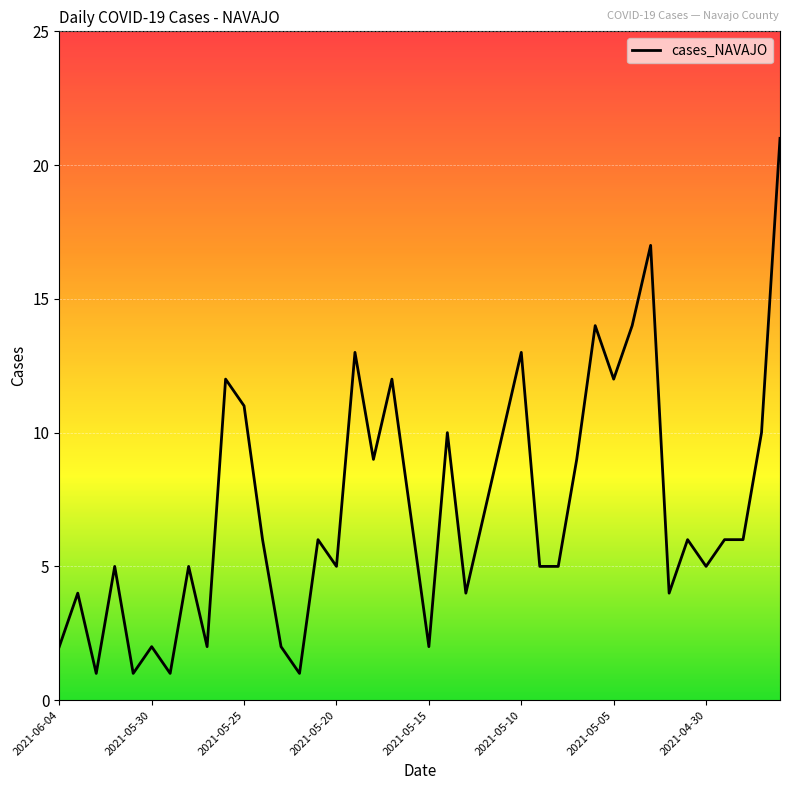

What is the greatest value displayed?

21